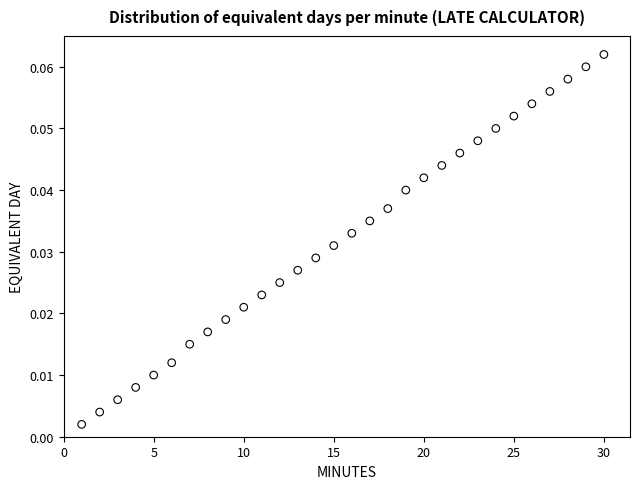

What is the range of X values (max minus min)?

29.0